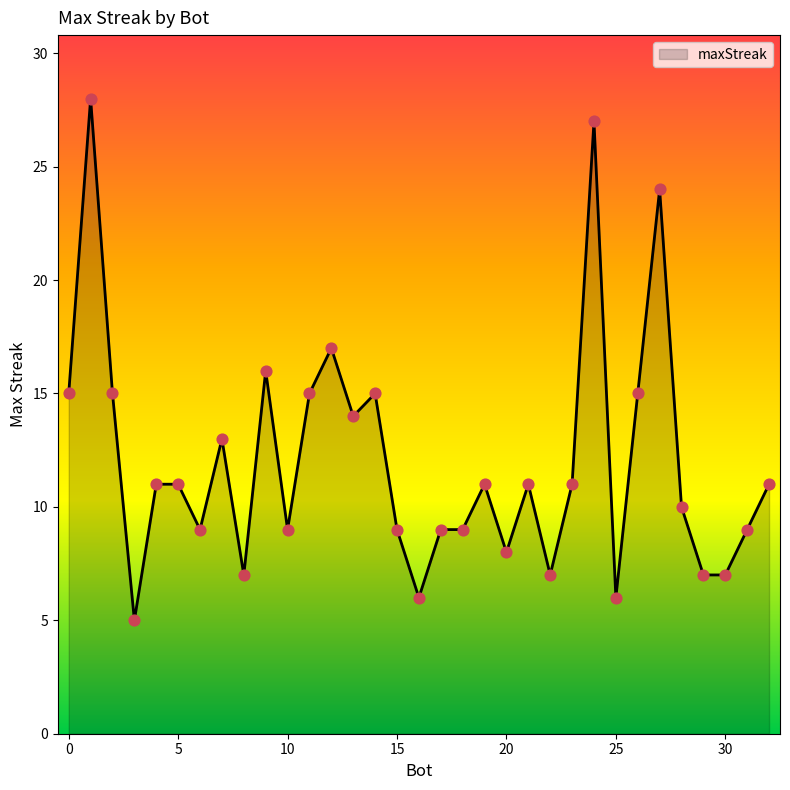

What is the difference between the maximum and minimum values?

23